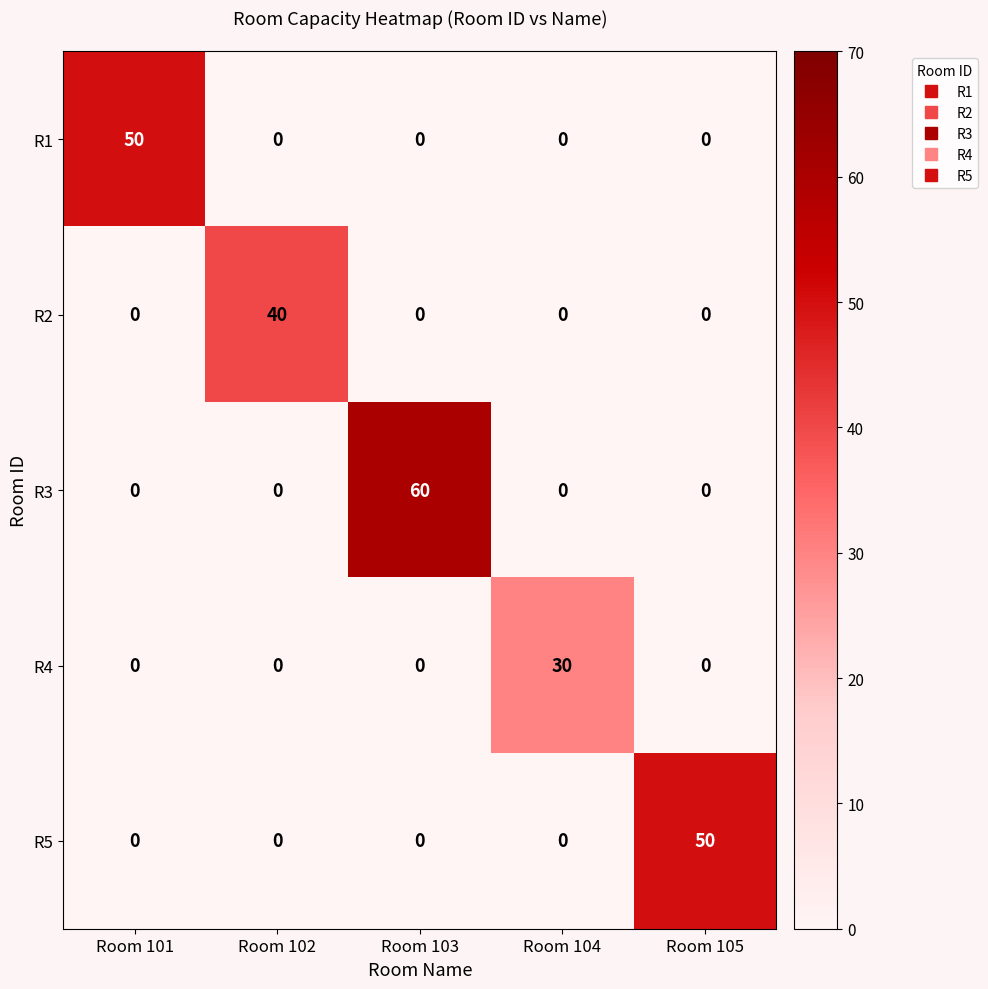

What is the maximum value shown in the chart?

60